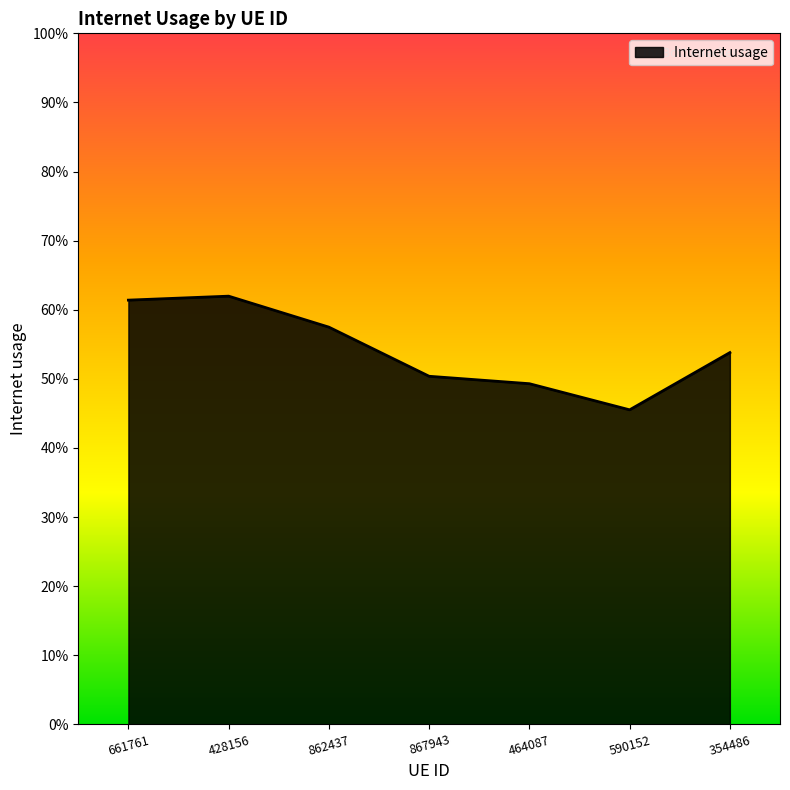

What is the approximate value at 862437?

0.6